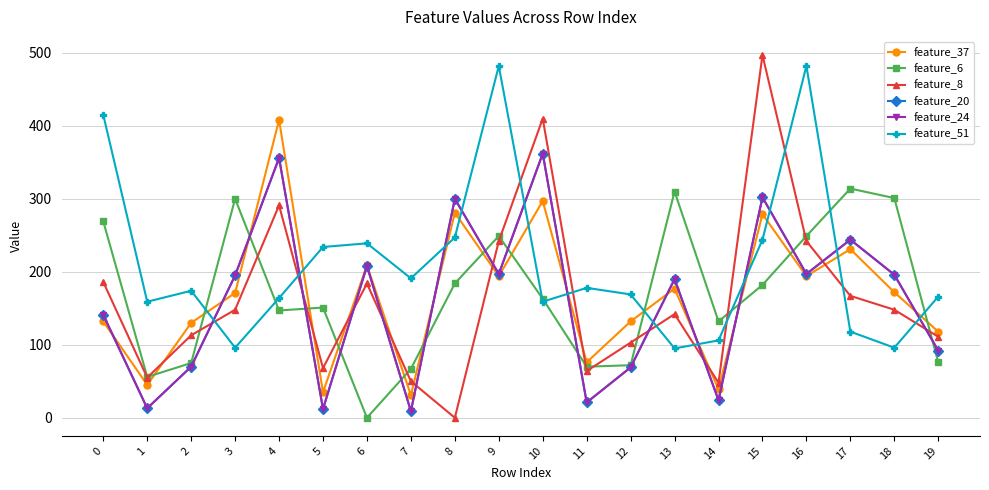

Which series has the widest spread of values?

feature_8